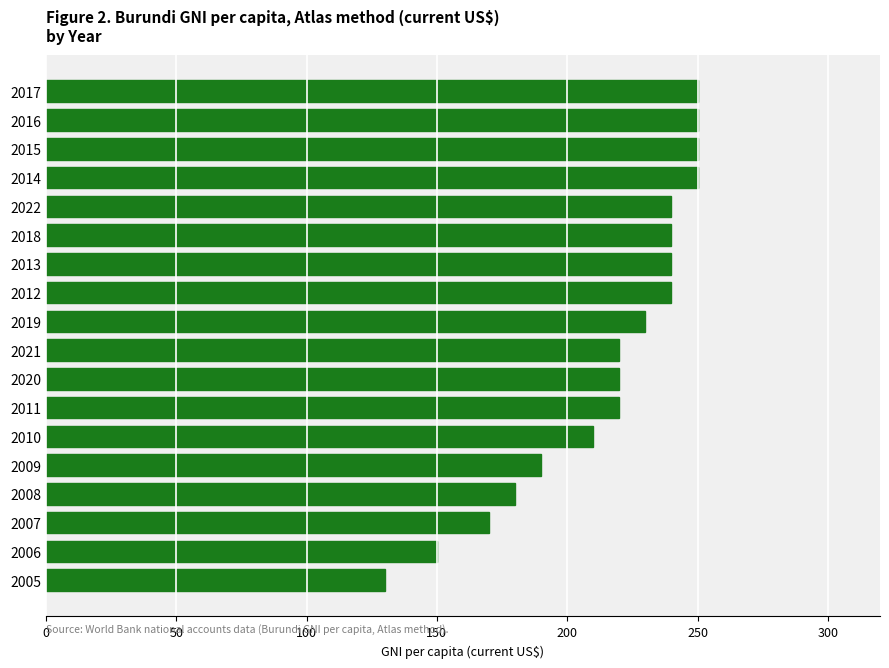

How many values are below 230?

9